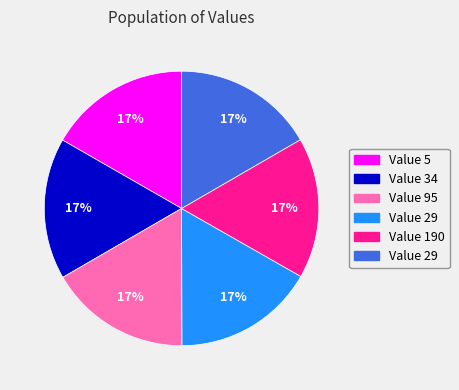

Does any single category account for the majority?

No